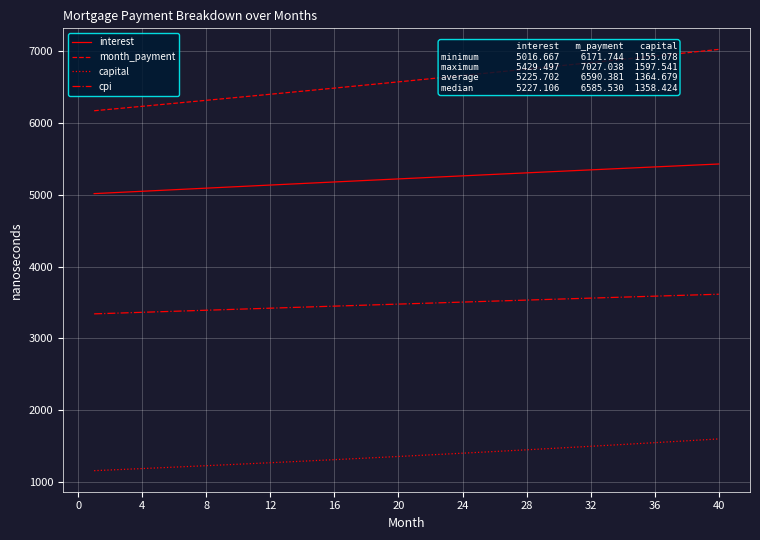

True or false: month_payment and capital cross at least once.

False